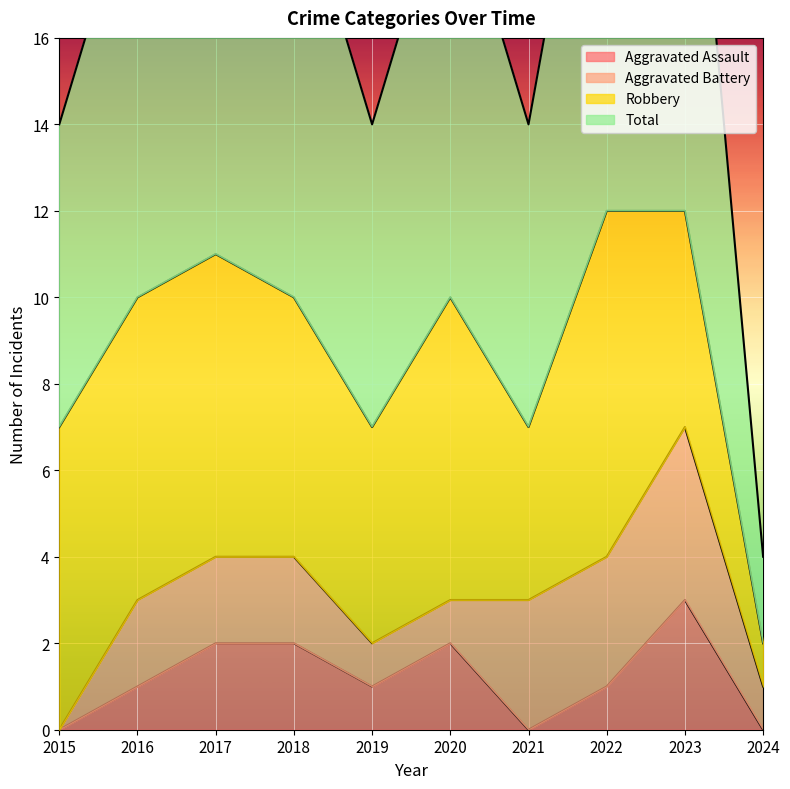

What is the maximum value for Aggravated Assault?

3